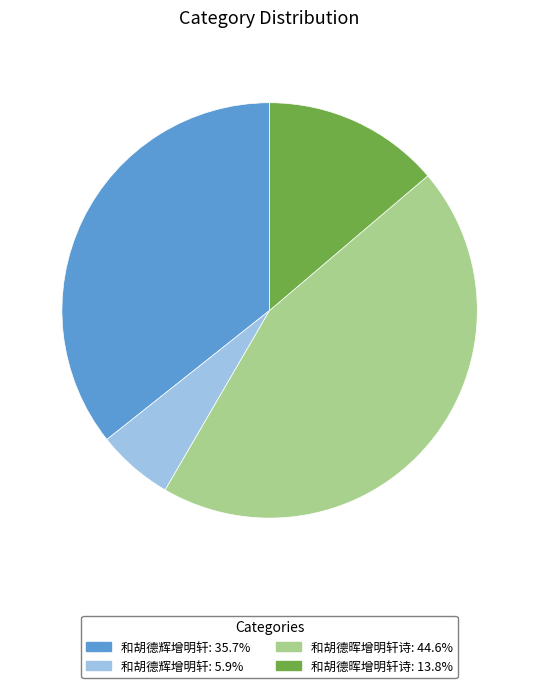

Is 和胡德晖增明轩诗: 13.8% the majority of the pie?

No